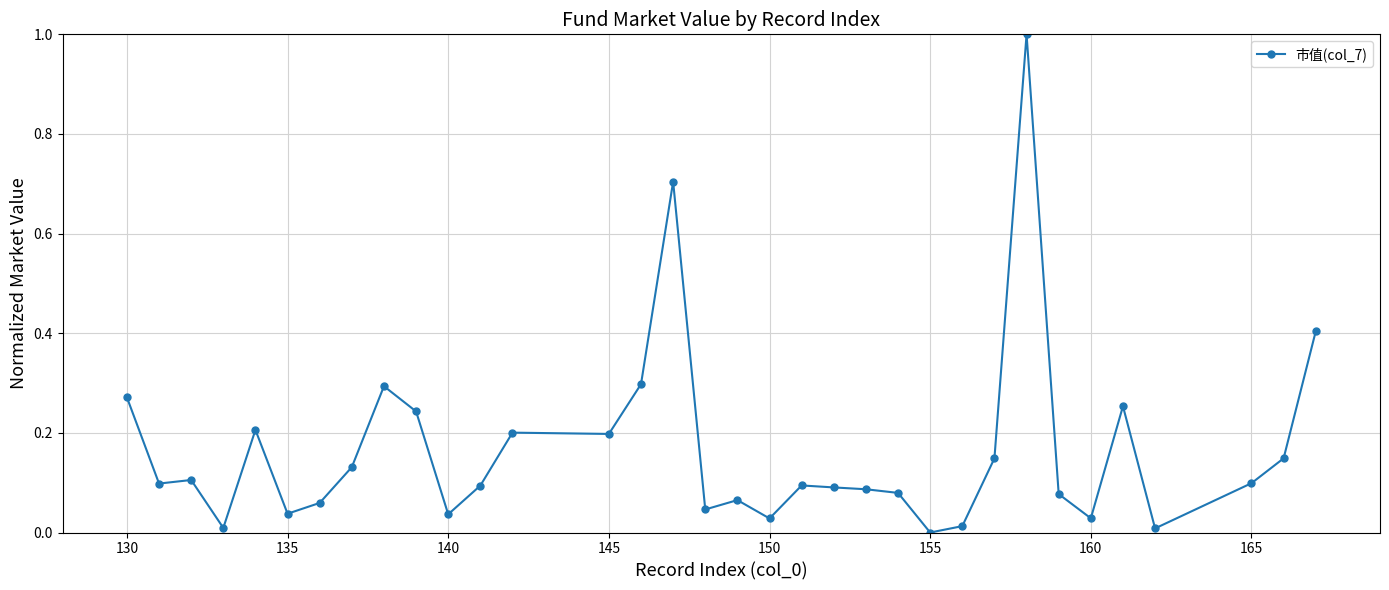

What is the maximum value shown in the chart?

1.0